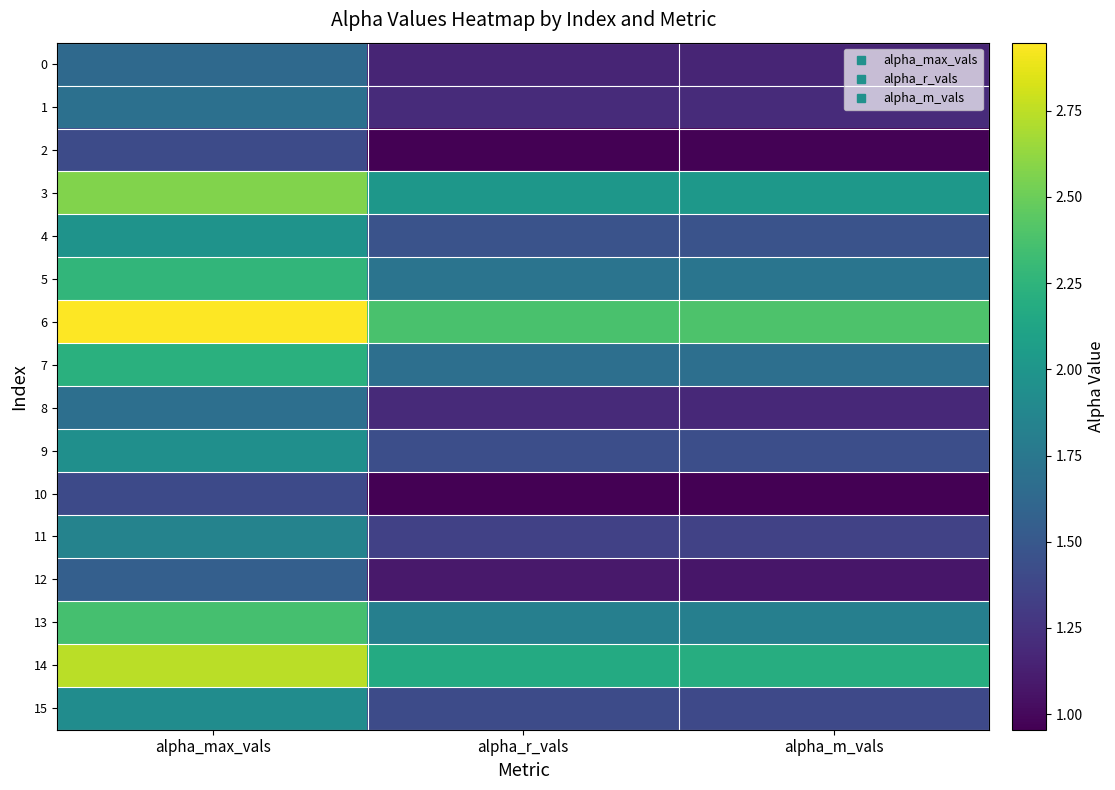

Which label corresponds to the largest value in the chart?

alpha_max_vals